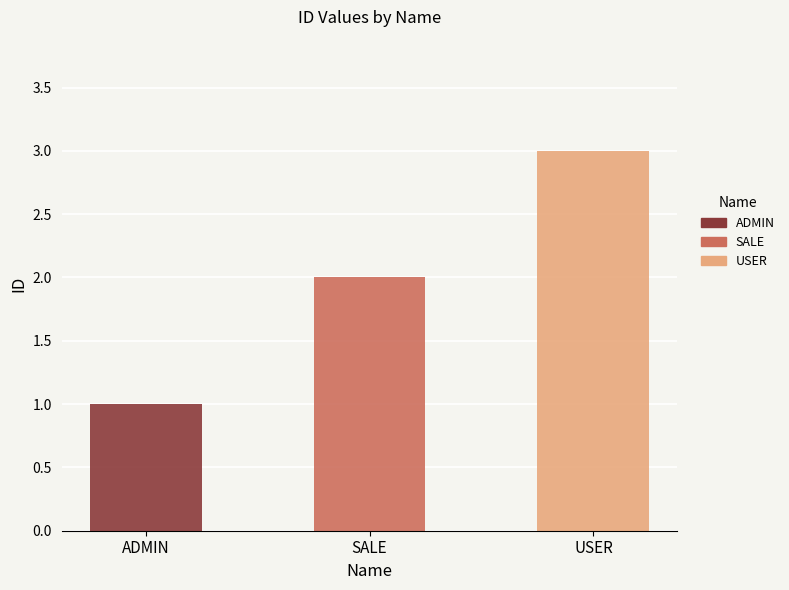

What is the sum of all values?

6